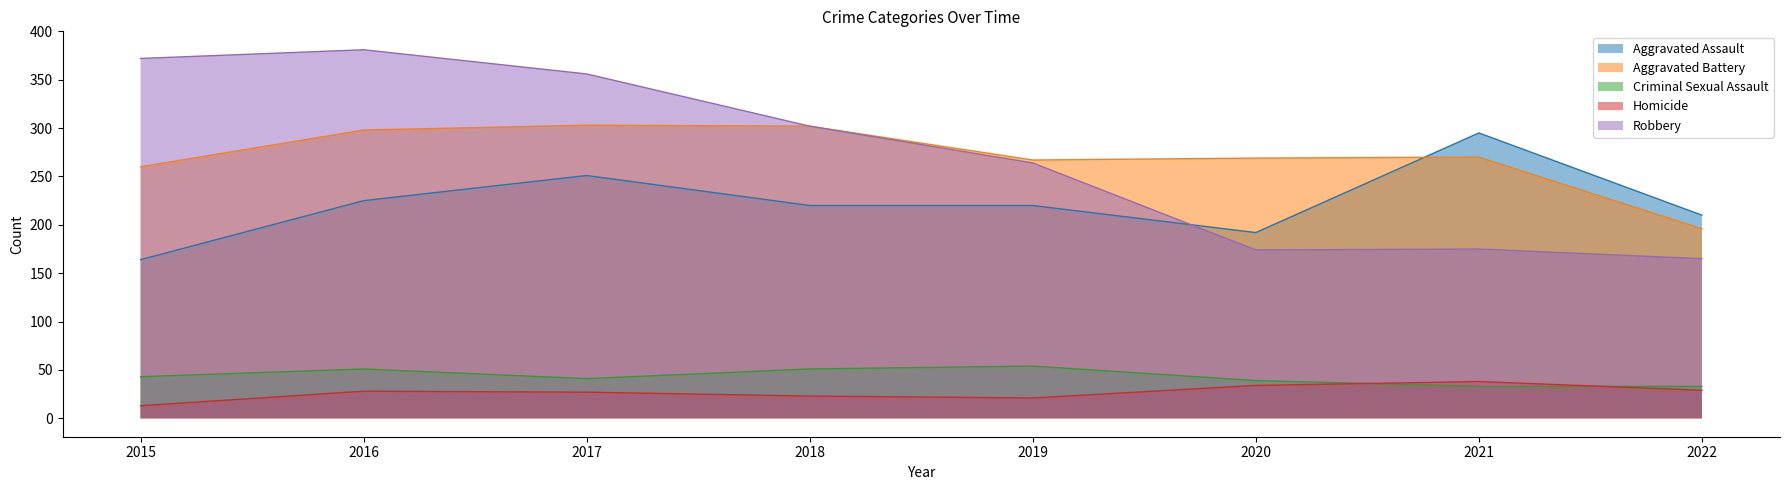

True or false: Aggravated Battery has a value of 438 at 2019.

False